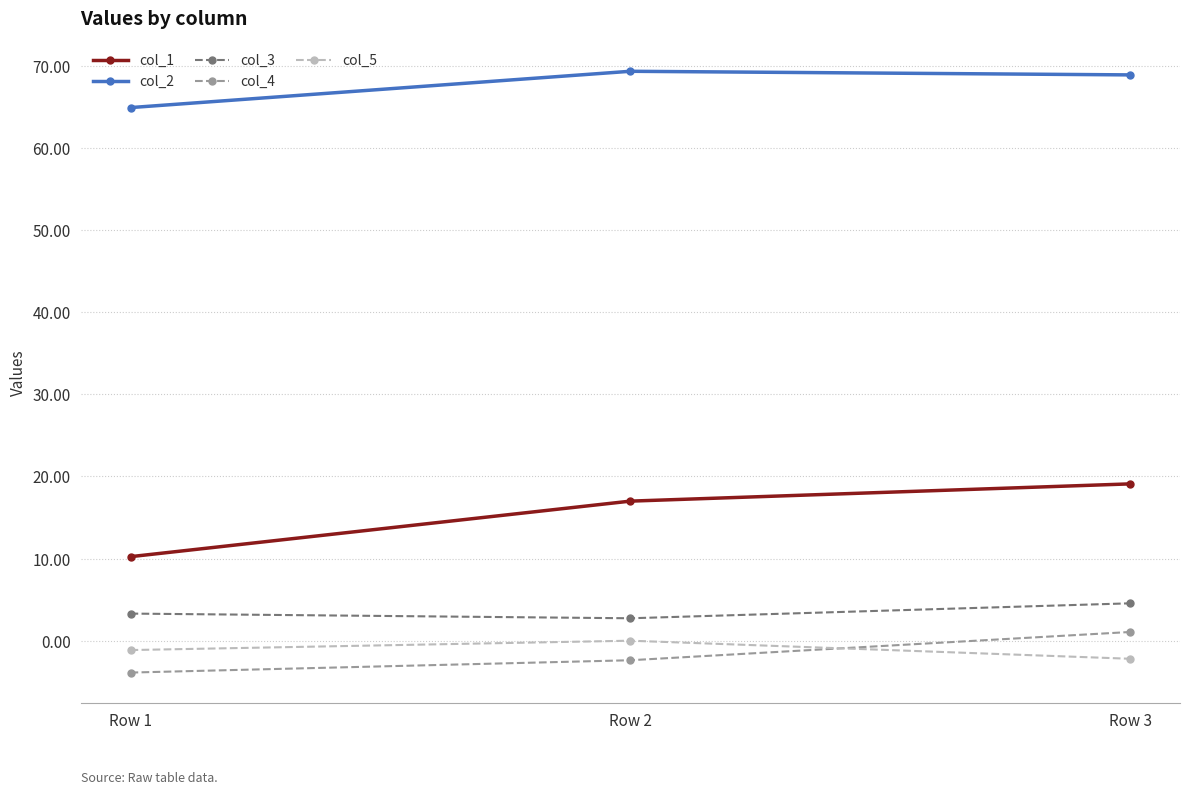

What are all the series names shown in the legend?

col_1, col_2, col_3, col_4, col_5